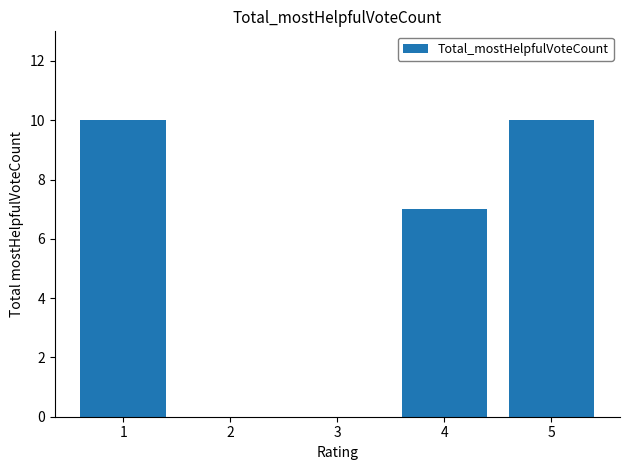

Are the bars horizontal?

No